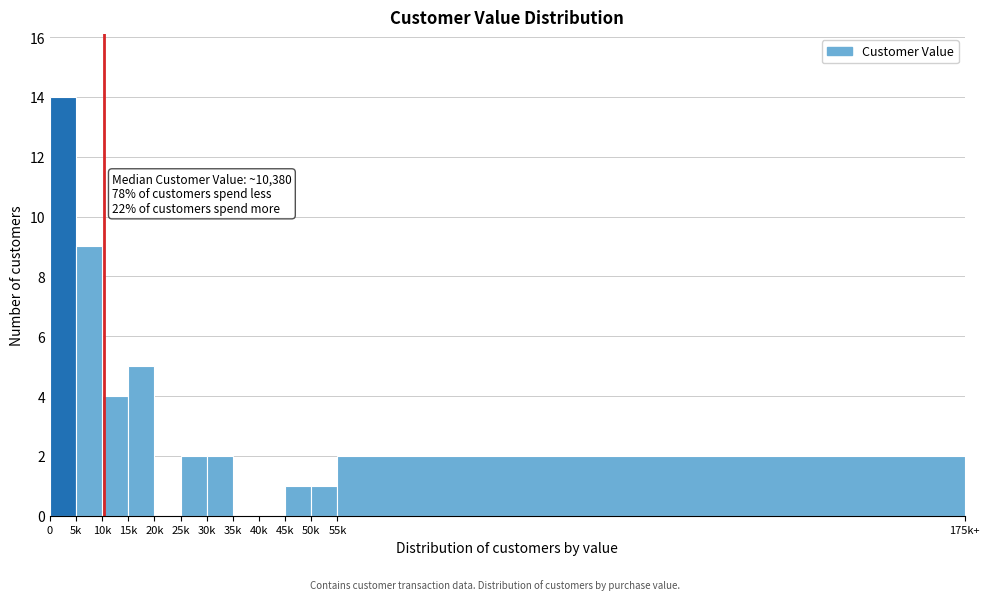

Reading left to right, list all the values displayed in this chart.

0=14	5k=9	10k=4	15k=5	20k=0	25k=2	30k=2	35k=0	40k=0	45k=1	50k=1	55k=2